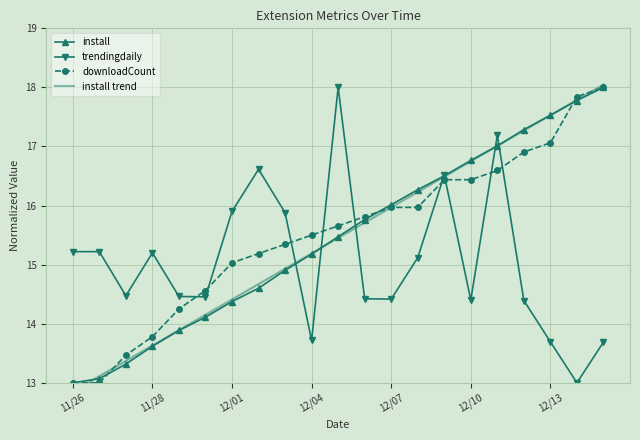

At how many categories does at least one series exceed 13?

21